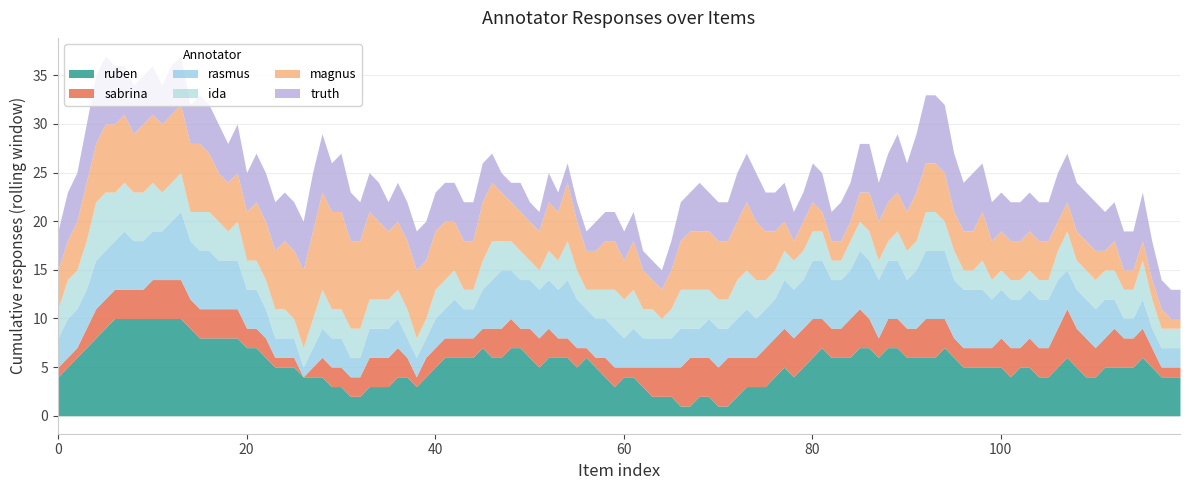

What is the highest value of the ruben series?

10.0